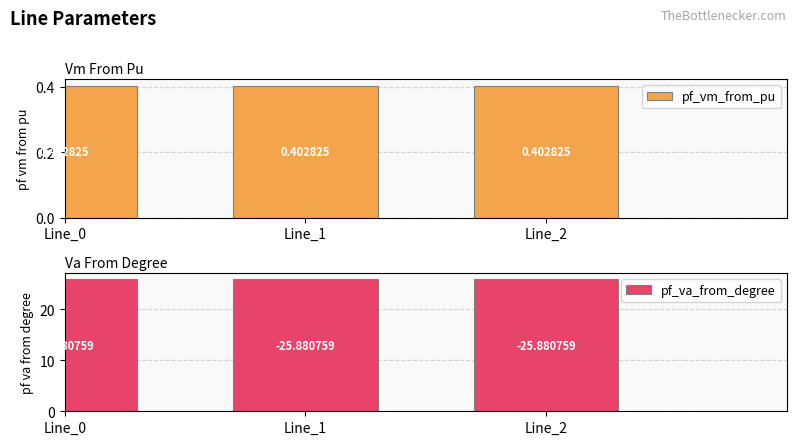

Rank the categories by pf_vm_from_pu value from lowest to highest.

Line_0, Line_2, Line_1